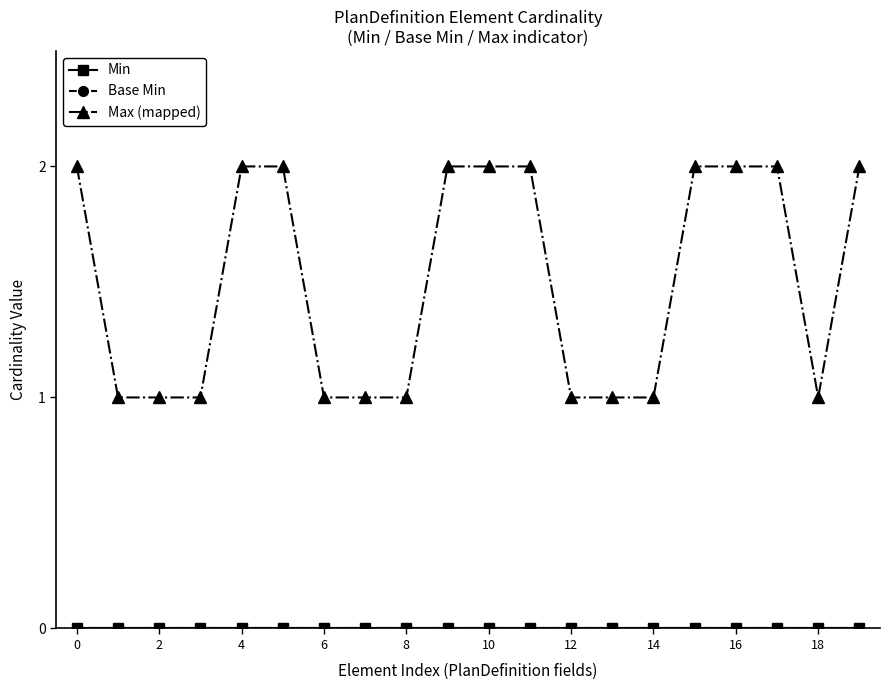

How many interior local valleys does the Max (mapped) series have?

1